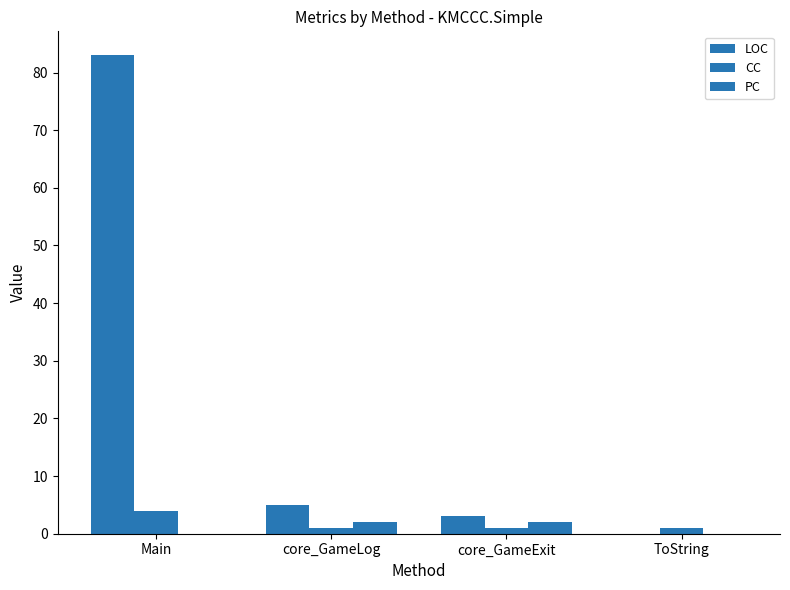

What is the spread (max minus min) of values at core_GameExit?

2